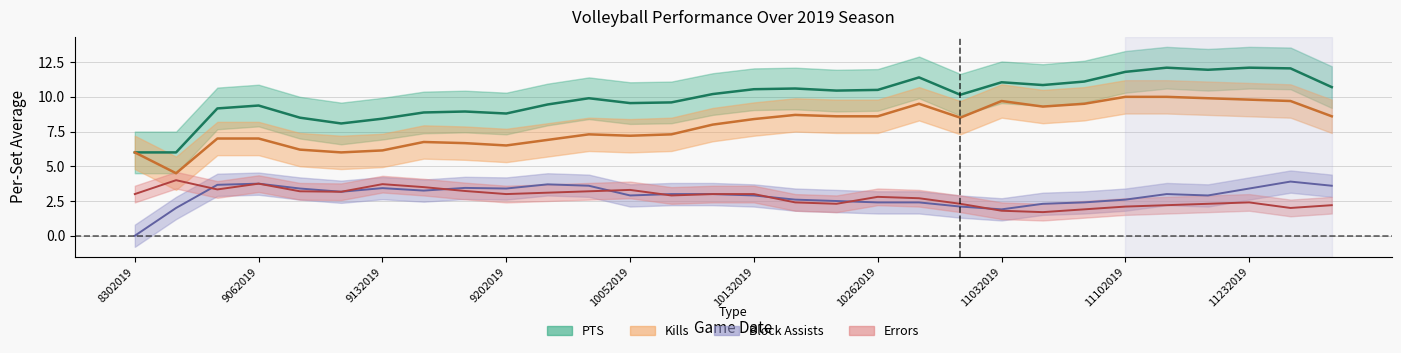

Which label corresponds to the smallest value in the chart?

8302019